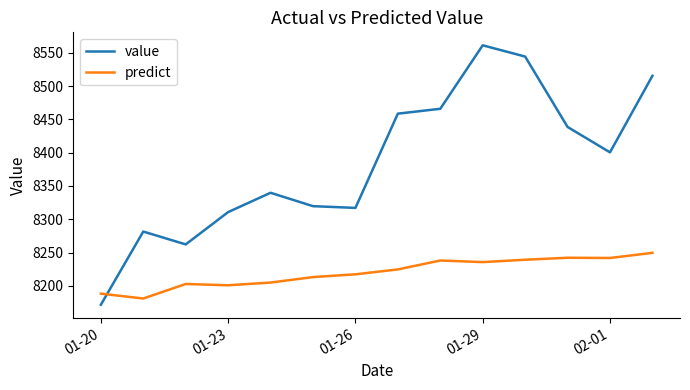

What is the average value of the value series?

8384.7